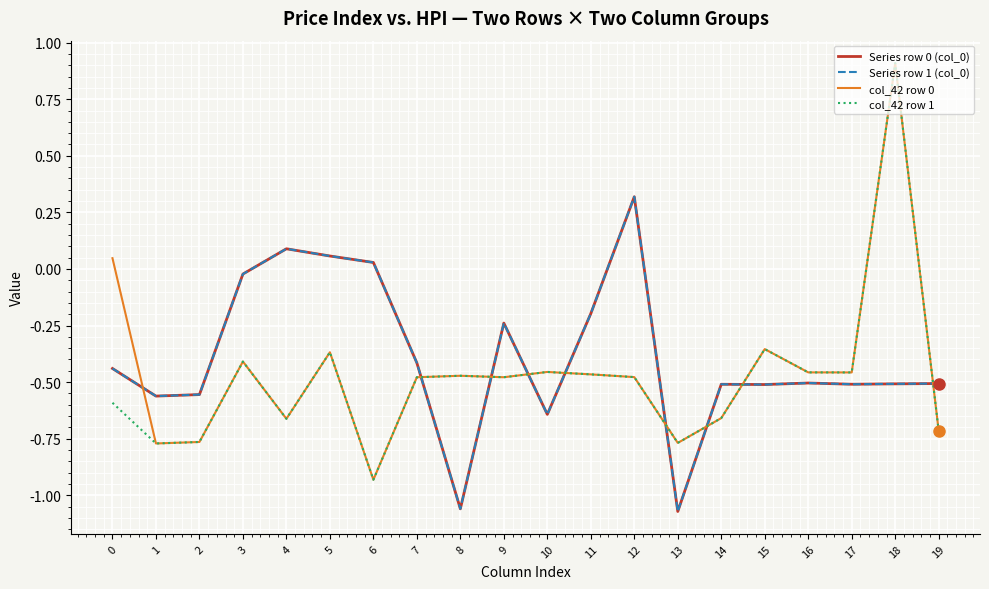

True or false: Series row 1 (col_0) has more than 2 interior local peaks.

True